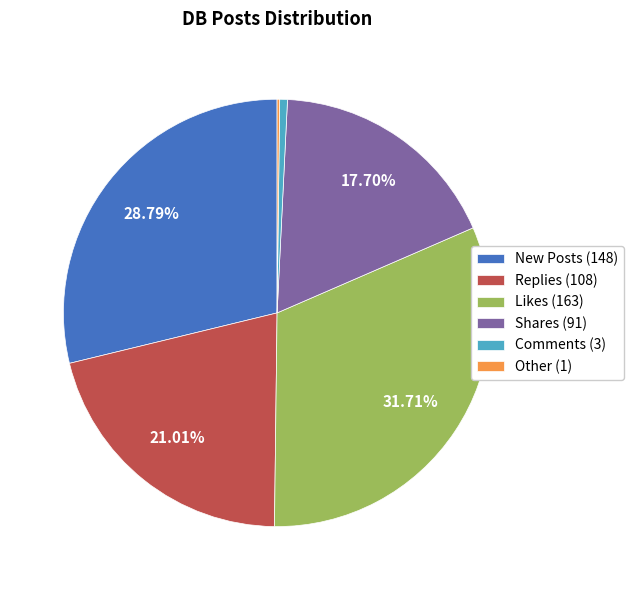

Is there a majority slice in this chart?

No